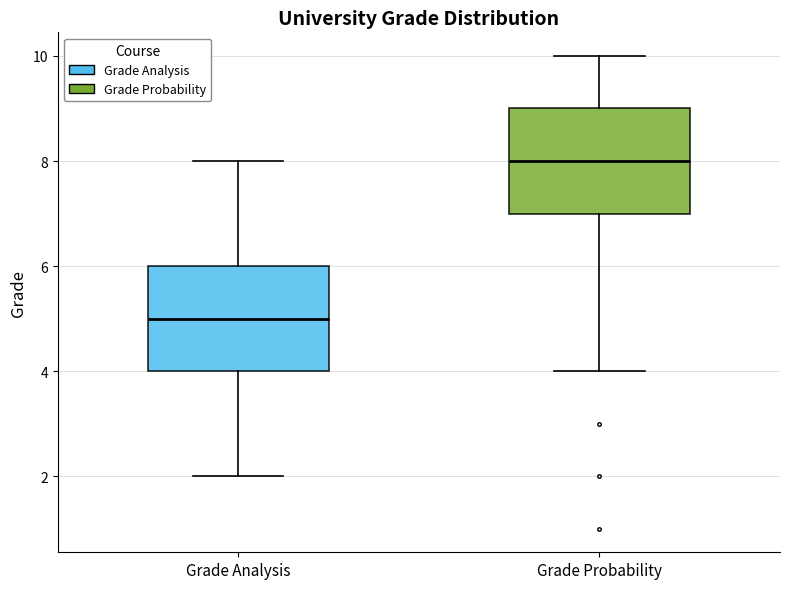

Where is the lower edge of the box for Grade Probability on the y-axis? The values are not printed on the chart, so give them approximately, as read against the axis.

7